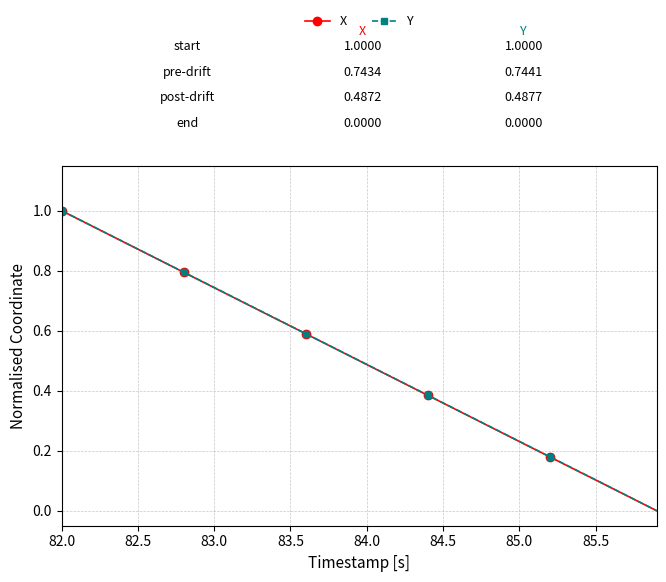

True or false: X has more than 1 interior local peaks.

False